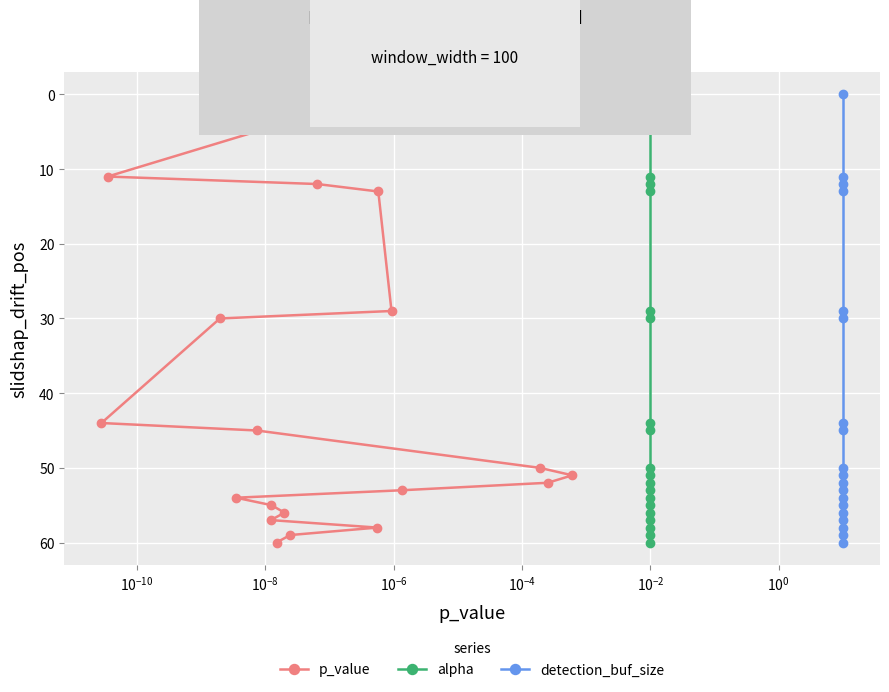

What is the value of the p_value point at the 9th from the left?

56